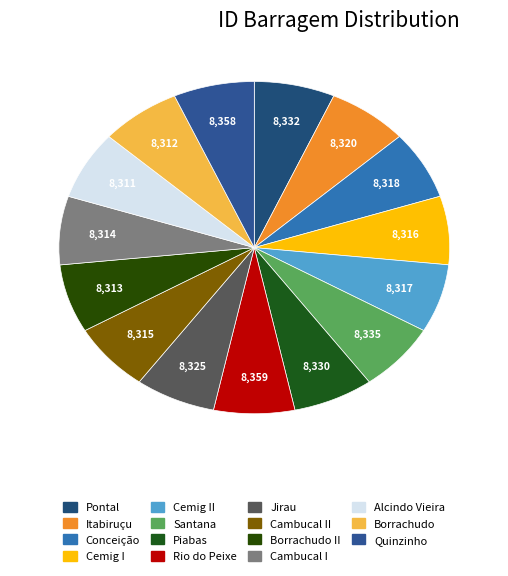

How many slices are in this pie chart?

15